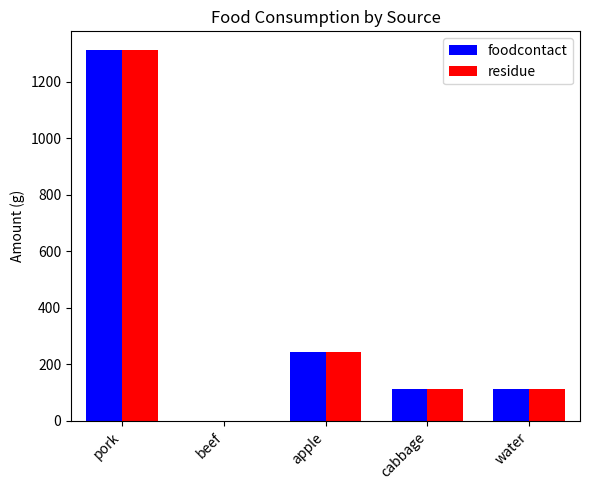

What is the total value across all series at cabbage?

226.8